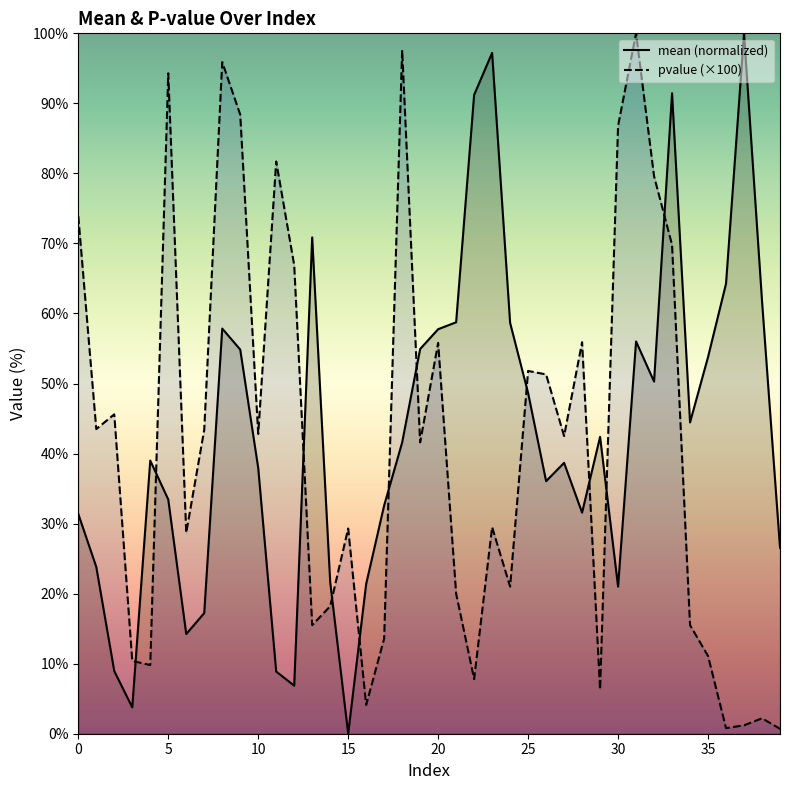

Which series ends up on top after the final intersection of pvalue (×100) and mean (normalized)?

mean (normalized)